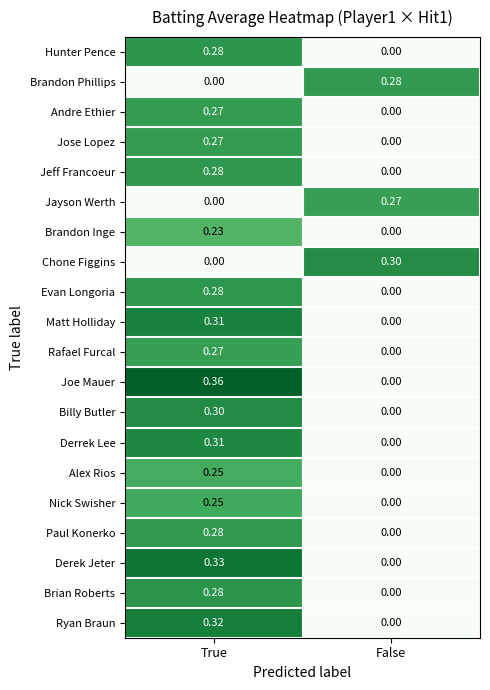

Where is Evan Longoria nearest to the value 0?

False